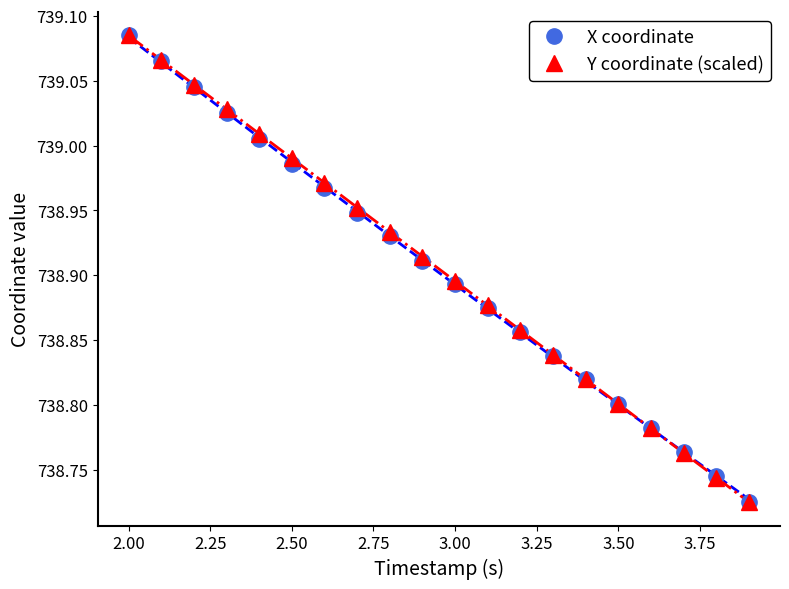

Reading left to right, transcribe all the data shown in this chart.

X coordinate: 739.1	739.1	739.0	739.0	739.0	739.0	739.0	738.9	738.9	738.9	738.9	738.9	738.9	738.8	738.8	738.8	738.8	738.8	738.7	738.7
Y coordinate (scaled): 739.1	739.1	739.0	739.0	739.0	739.0	739.0	739.0	738.9	738.9	738.9	738.9	738.9	738.8	738.8	738.8	738.8	738.8	738.7	738.7